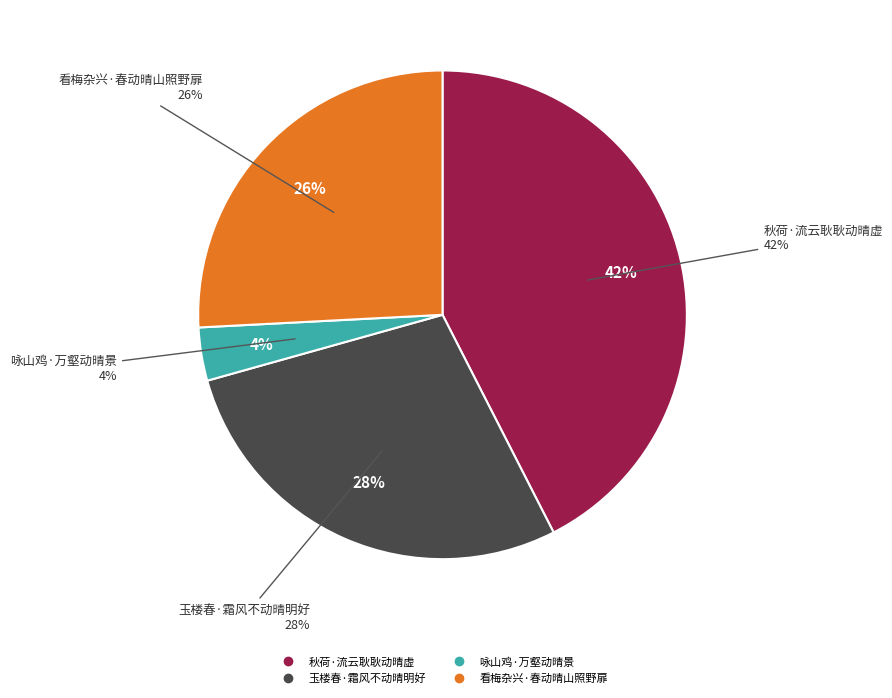

To the nearest percent, what percentage of the pie is 玉楼春·霜风不动晴明好?

28%